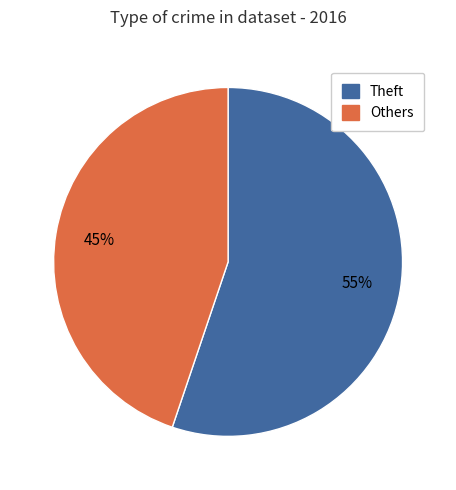

Combined, do Others and Theft account for over 50%?

Yes